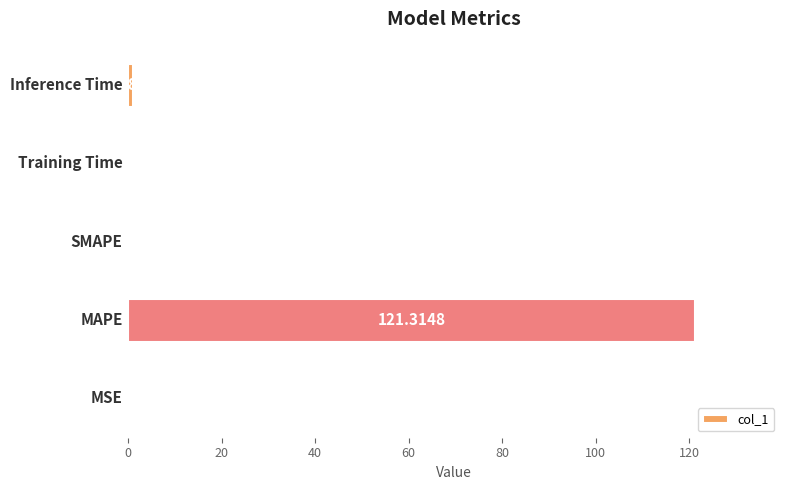

What is the average value?

24.5